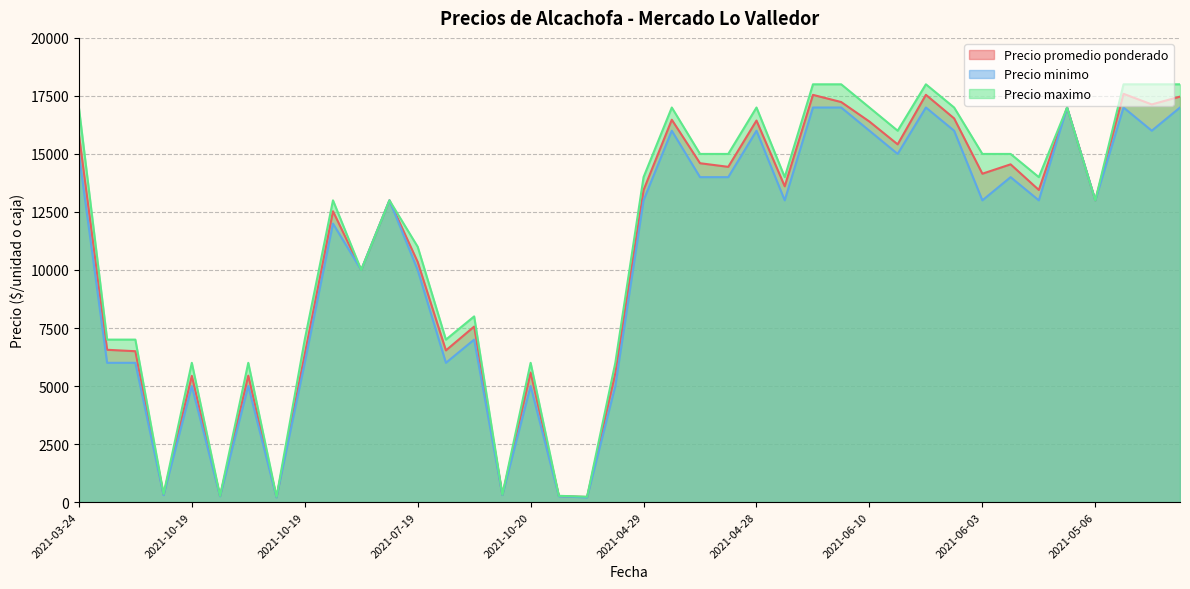

What are all the series names shown in the legend?

Precio promedio ponderado, Precio minimo, Precio maximo